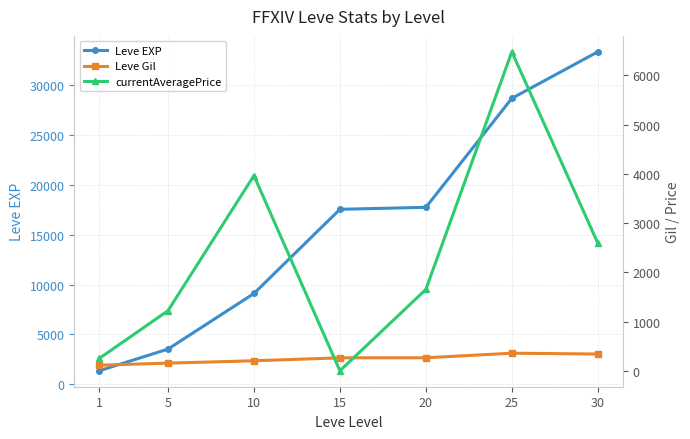

Reading left to right, what are all the values shown in this chart?

Leve EXP: 1=1347	5=3522	10=9108	15=17563	20=17762	25=28708	30=33378
Leve Gil: 1=113	5=155	10=203	15=263	20=264	25=357	30=340
currentAveragePrice: 1=250	5=1220	10=3966	15=0	20=1653	25=6480	30=2594